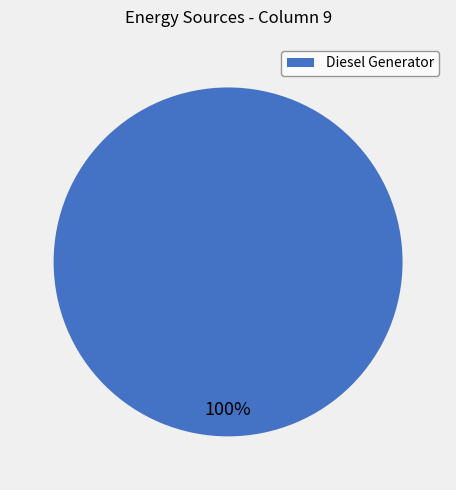

Is there a majority slice in this chart?

Yes